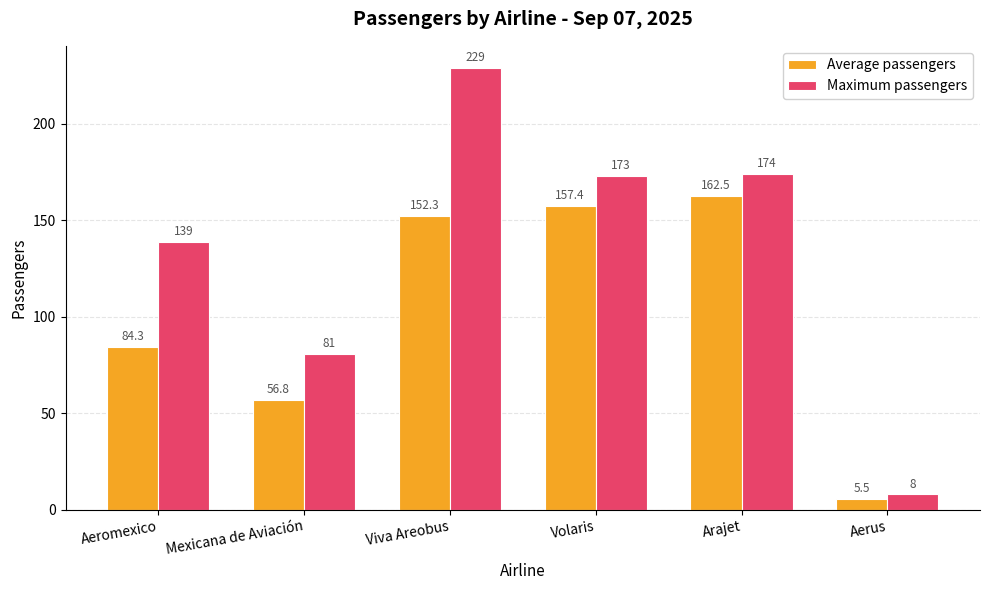

How many data points in Maximum passengers are less than 173?

3